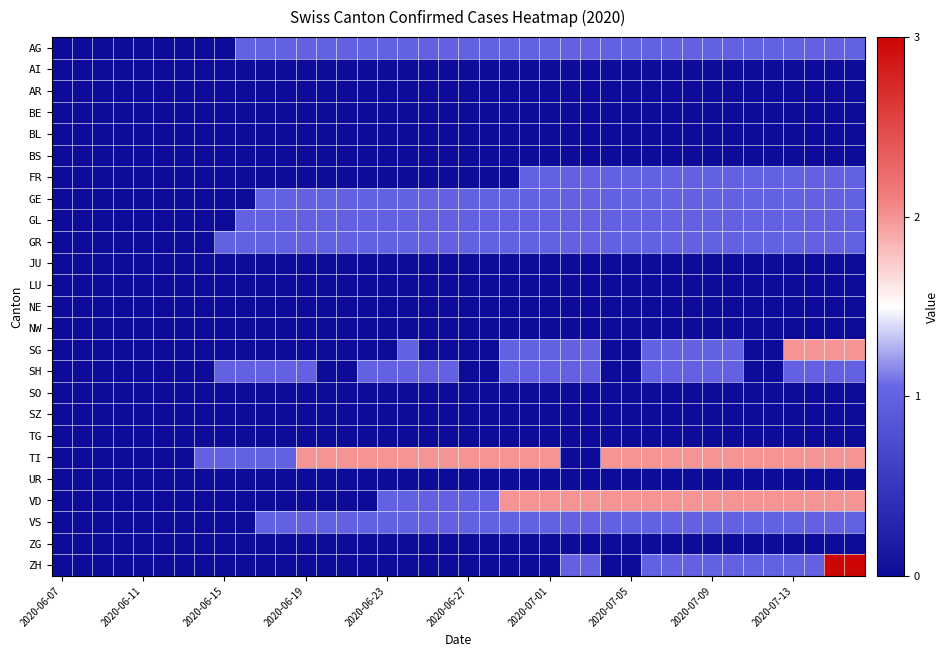

At which category is the sum across all series the highest?

38